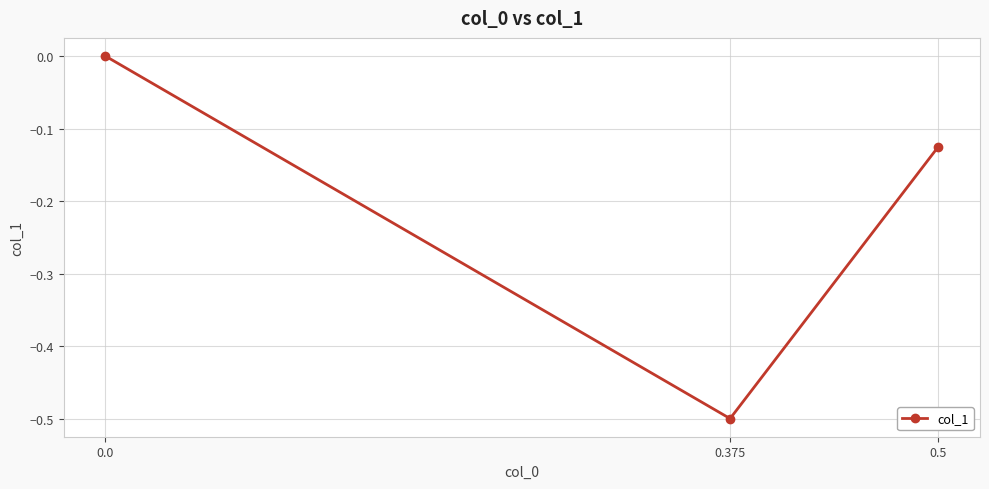

True or false: the data shows -0.8 at 0.375.

False